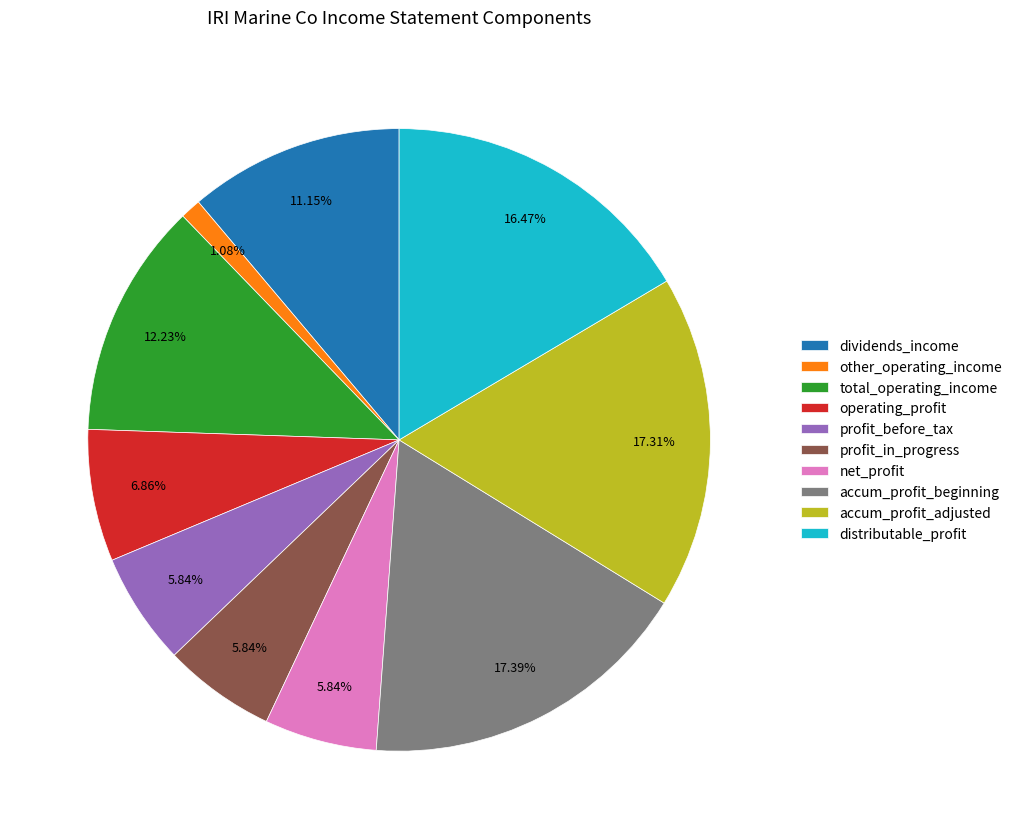

To the nearest percent, what is the difference between the largest and smallest slice percentages?

16%